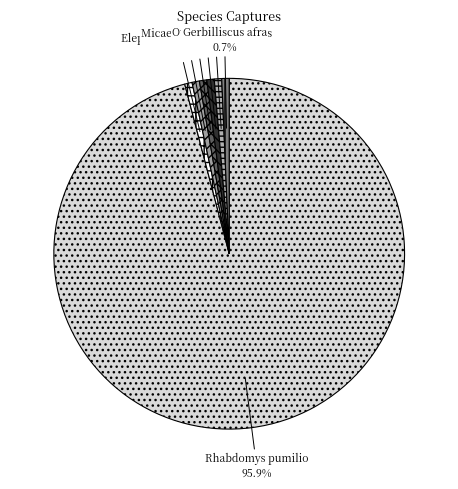

True or false: Otomys irroratus accounts for 8% of the total.

False